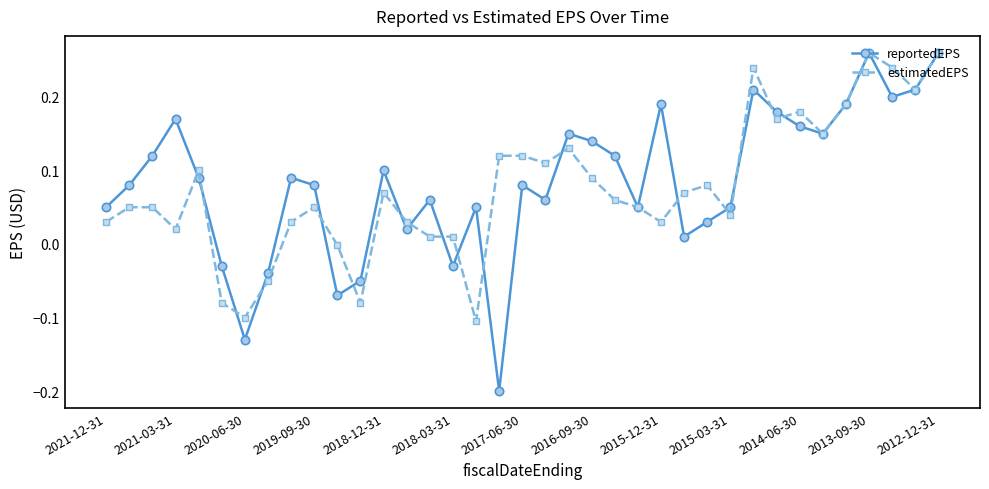

How many interior local peaks does the reportedEPS series have?

10